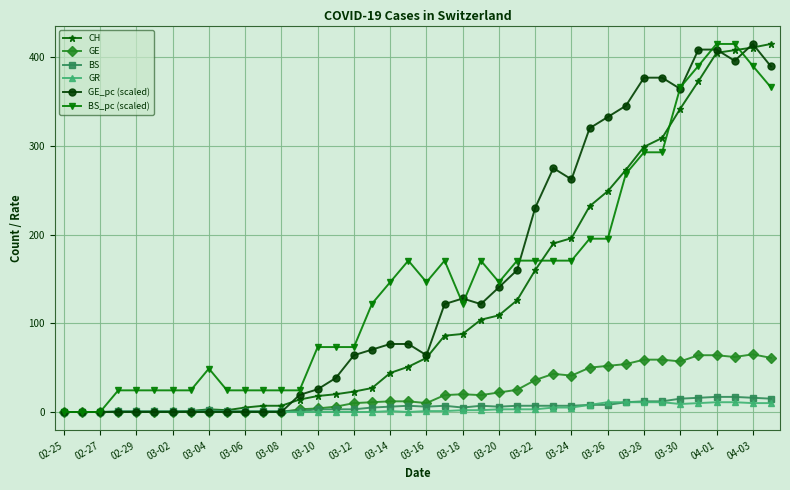

True or false: BS_pc (scaled) has more than 1 interior local peaks.

True